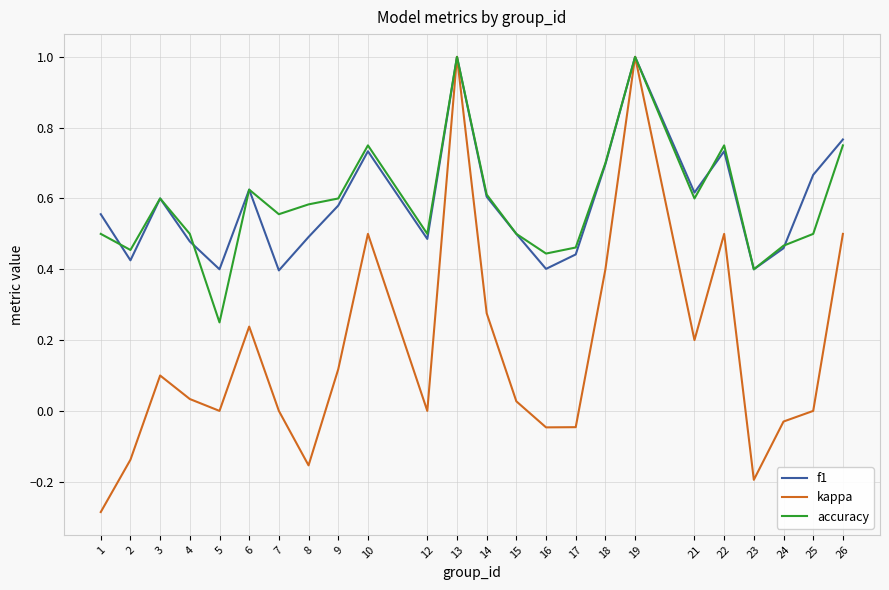

At which label does accuracy reach its minimum?

5